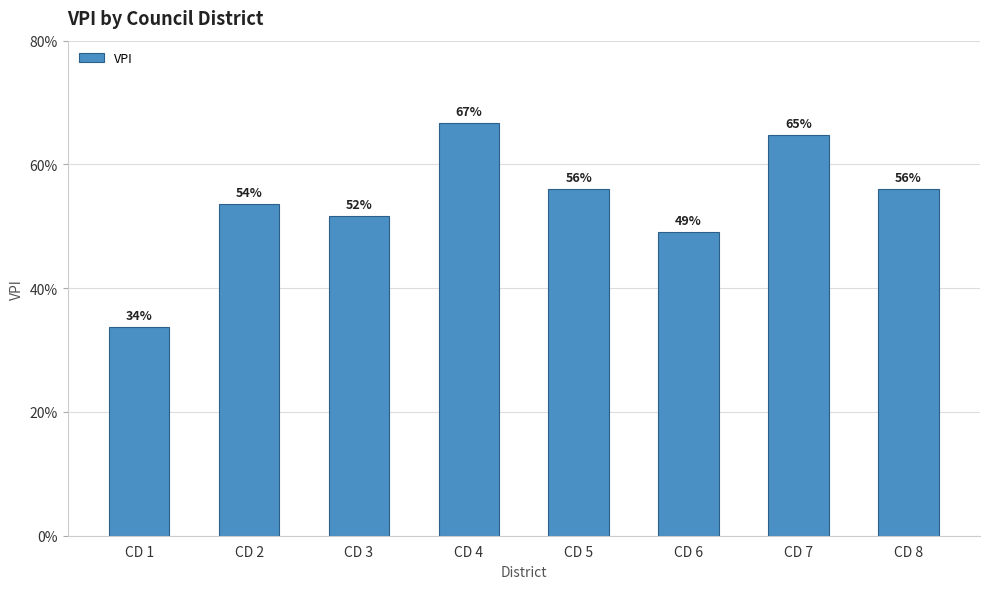

Does the chart contain stacked bars?

No